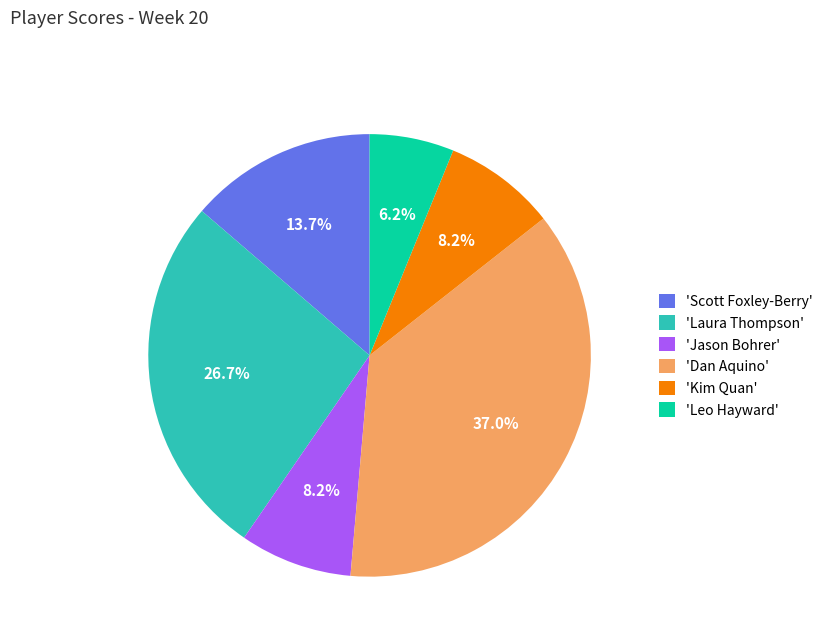

Does 'Scott Foxley-Berry' represent more than half of the total?

No